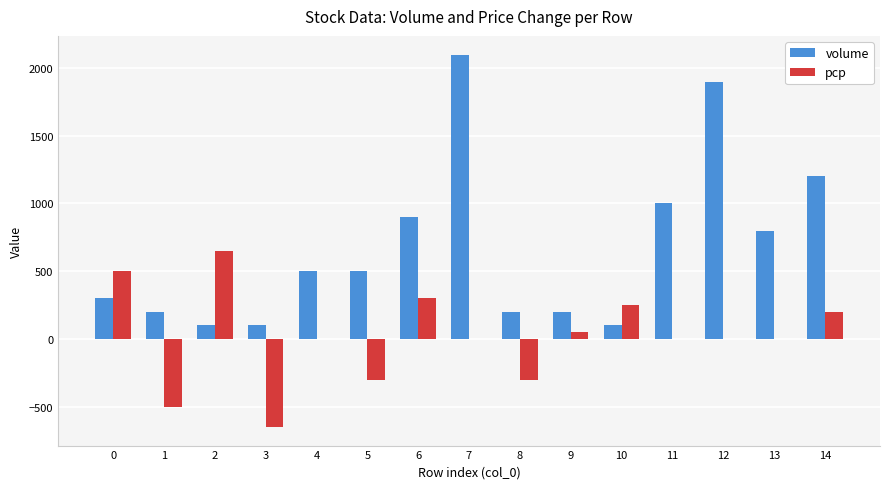

Is it true that pcp equals 500 at 0?

True